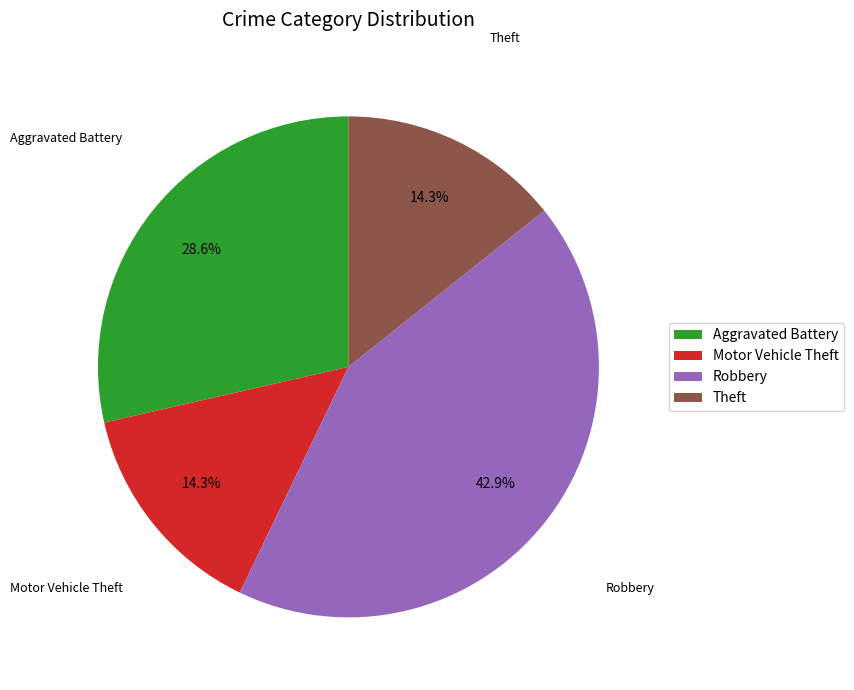

The Theft slice represents 14% of the pie. True or false?

True